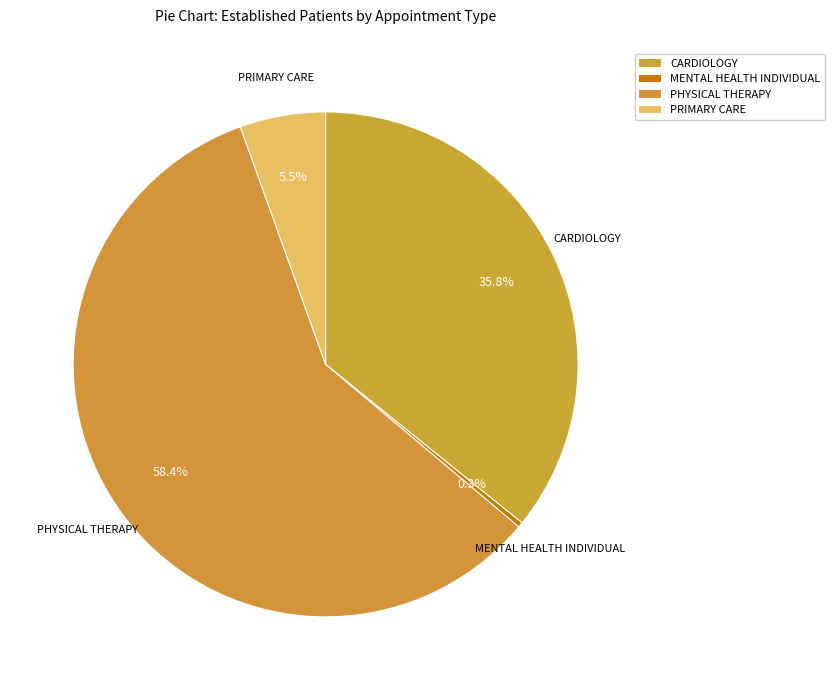

To the nearest percent, what is the difference between the largest and smallest slice percentages?

58%